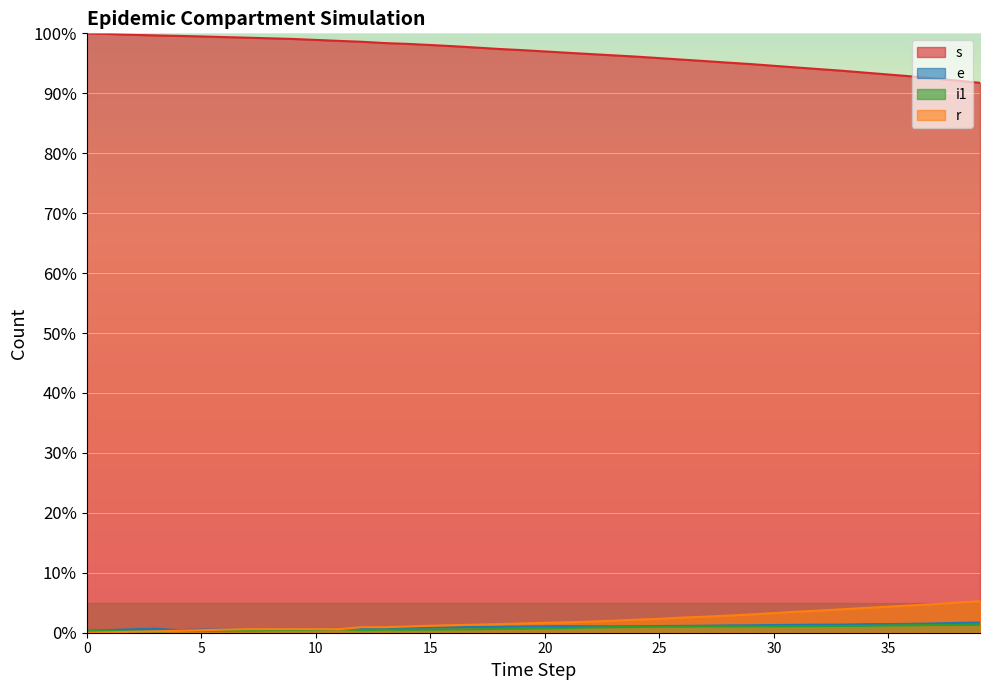

At 21, list the series in order from largest to smallest.

s, r, e, i1